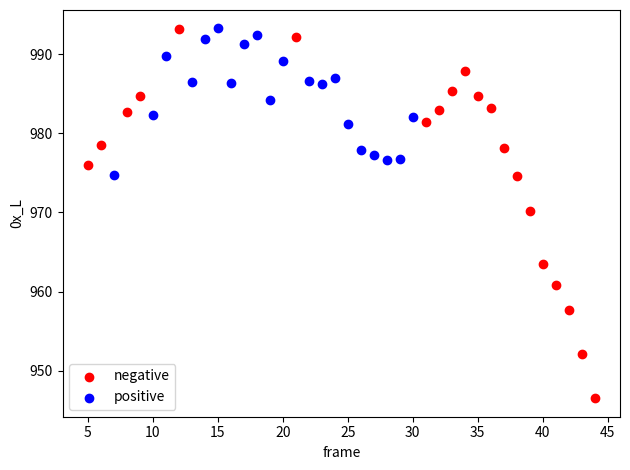

Which series has the largest Y range (max minus min)?

negative